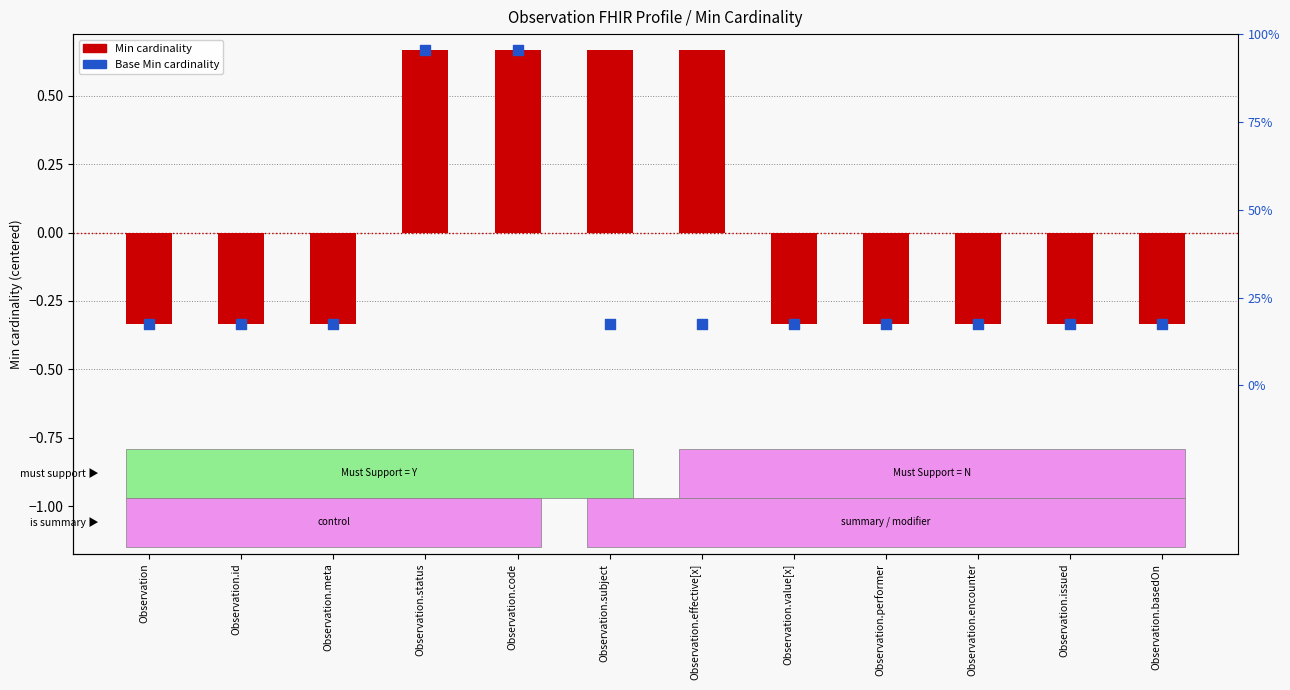

At how many categories does at least one series exceed 0?

4